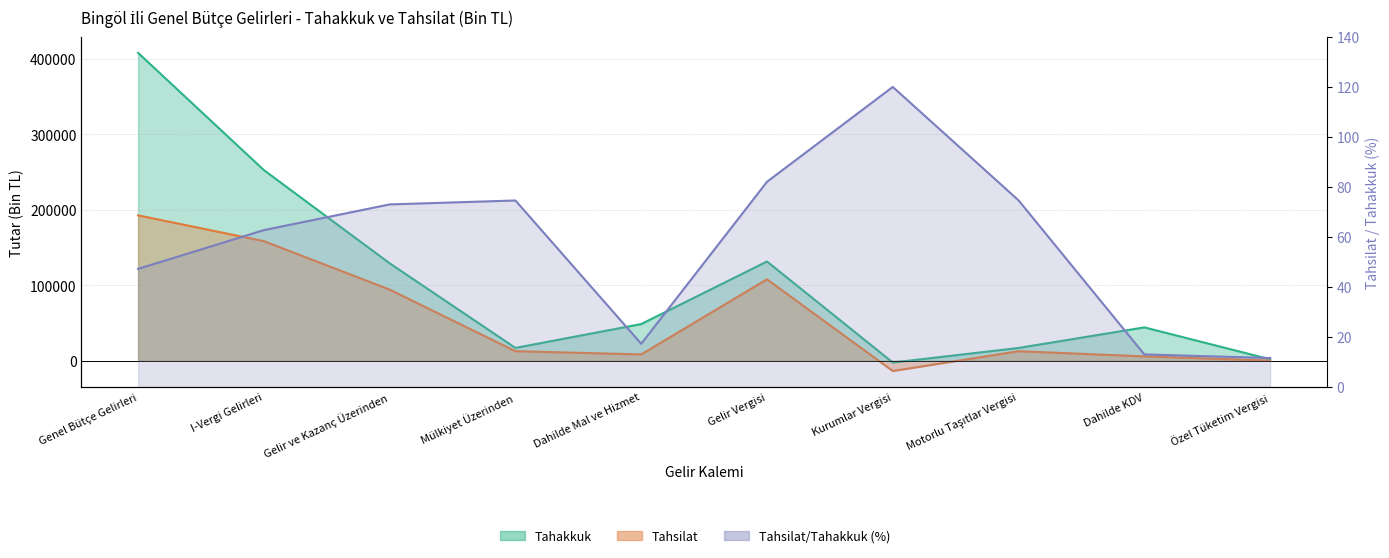

True or false: Tahakkuk and Tahsilat cross at least once.

False